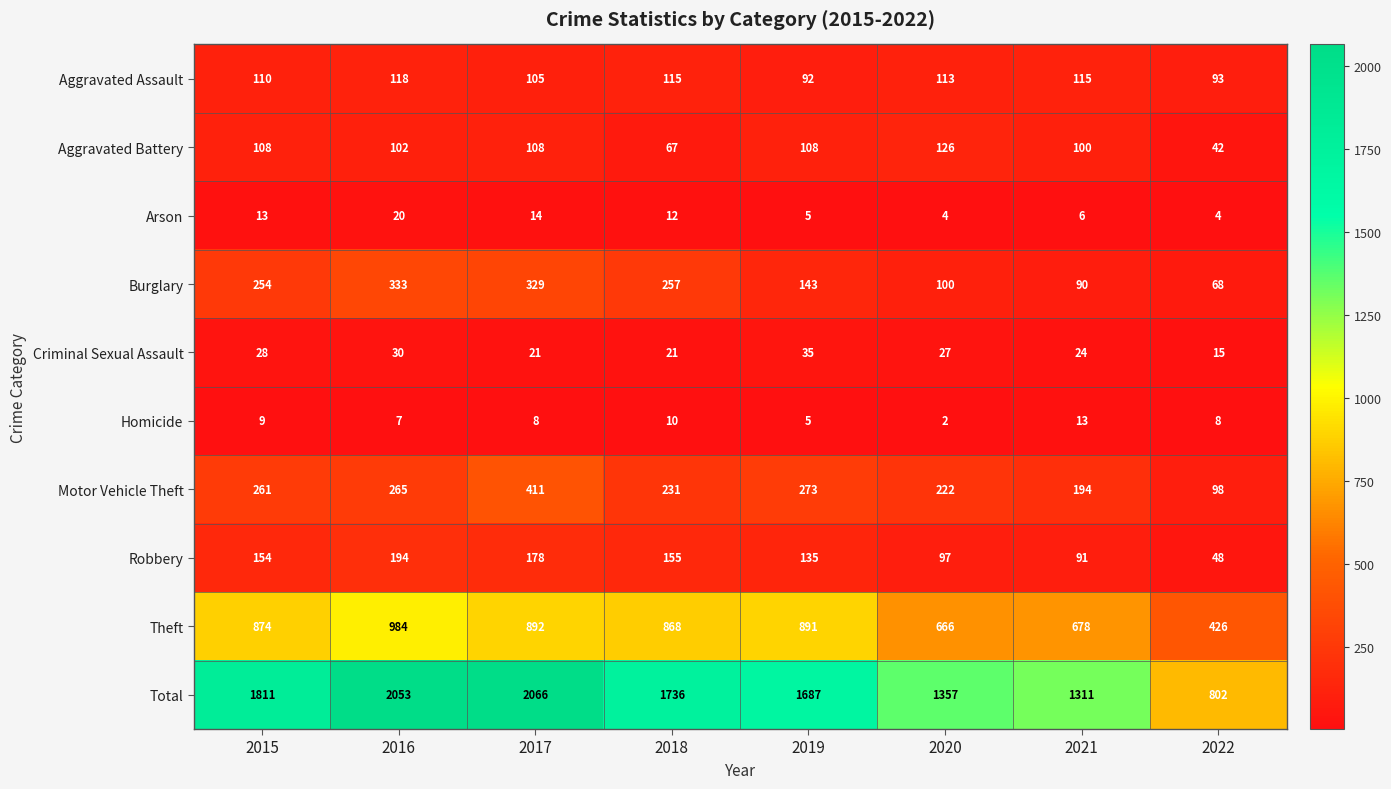

What is the total value across all series at 2017?

4132